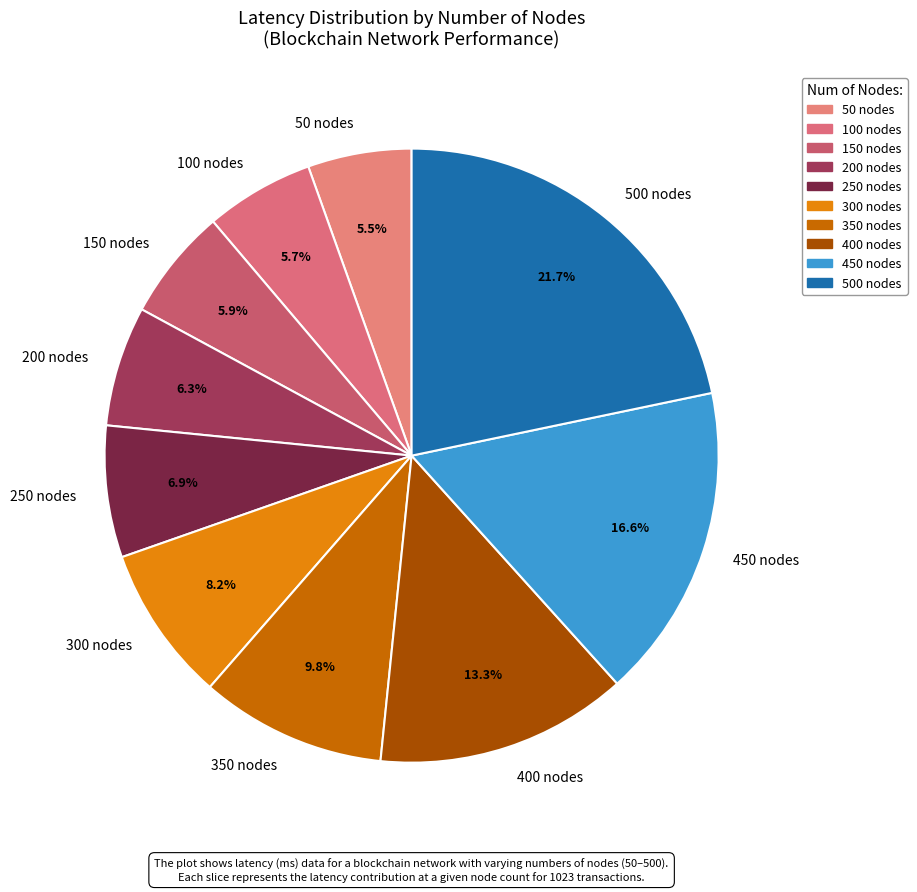

How many slices are in this pie chart?

10